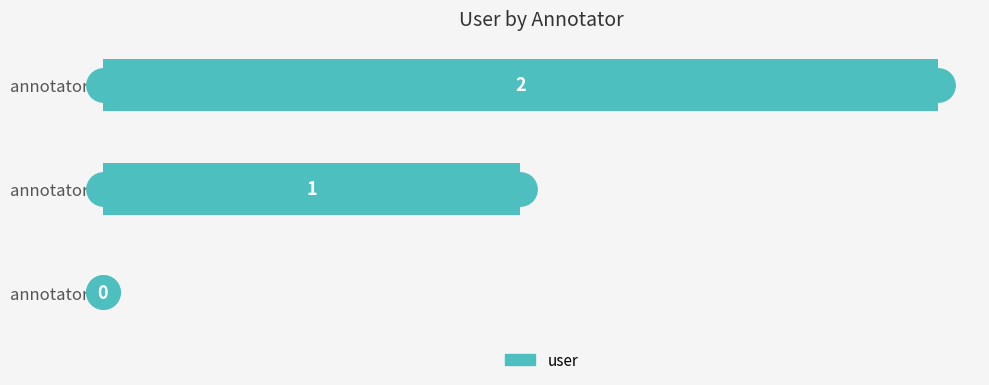

Which has a higher value, annotator2 or annotator1?

annotator2